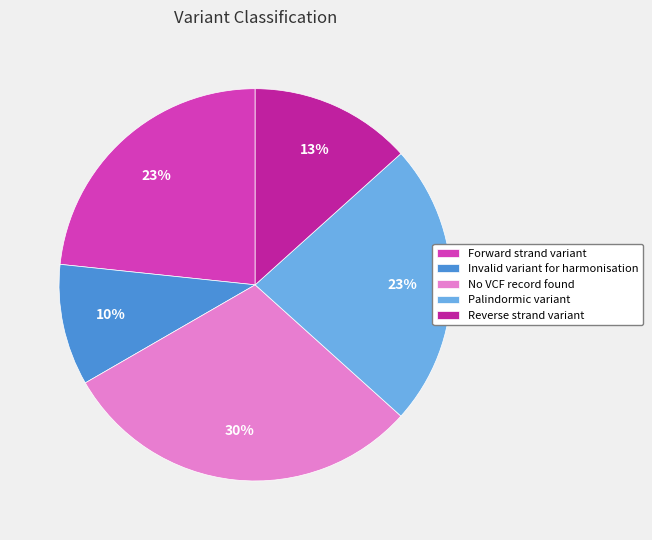

Combined, do Forward strand variant and Invalid variant for harmonisation account for over 50%?

No